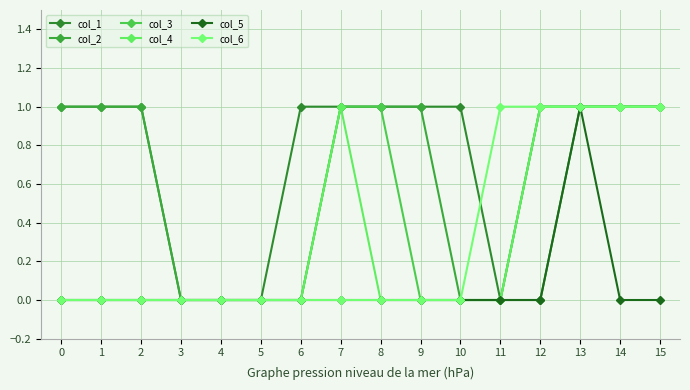

Does the chart have visible grid lines?

Yes